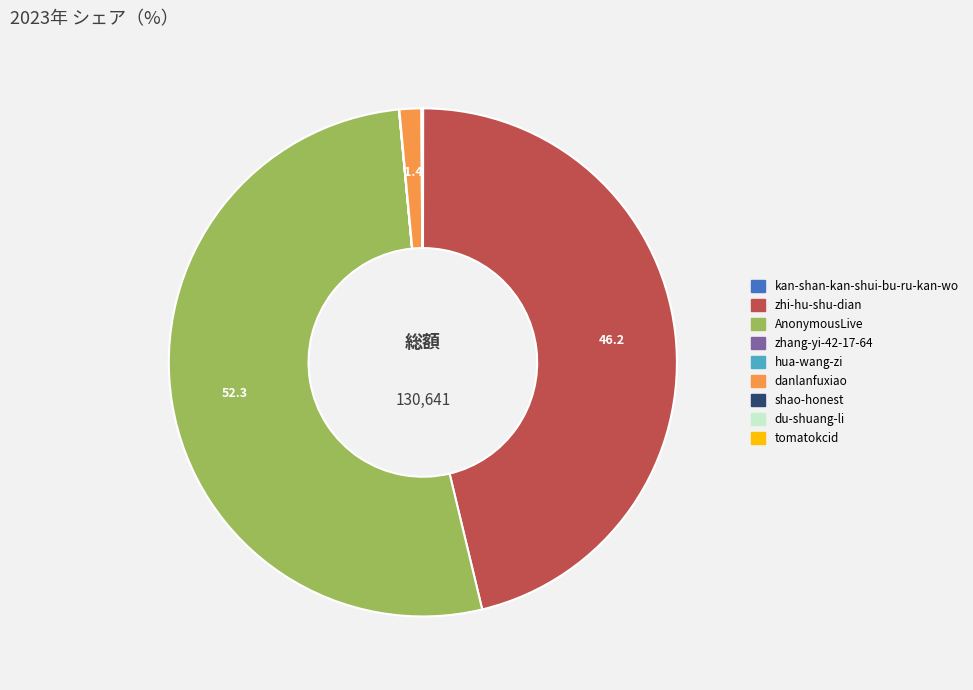

True or false: AnonymousLive accounts for 52% of the total.

True